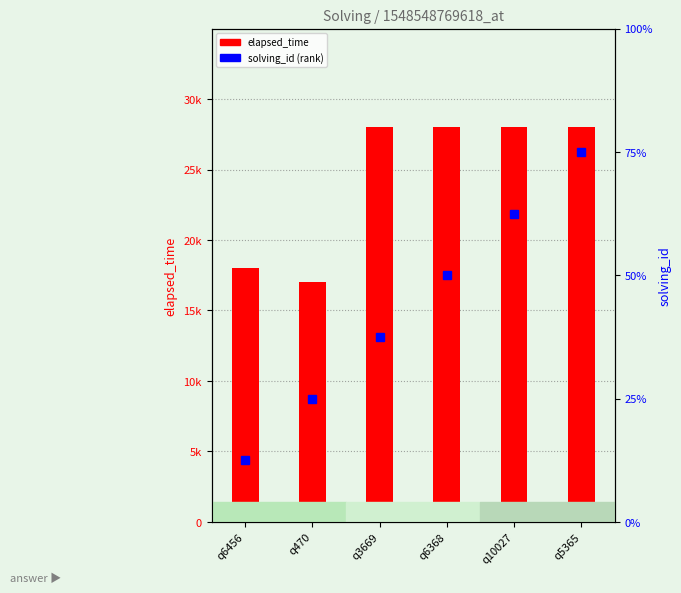

What are all the series names shown in the legend?

elapsed_time, solving_id